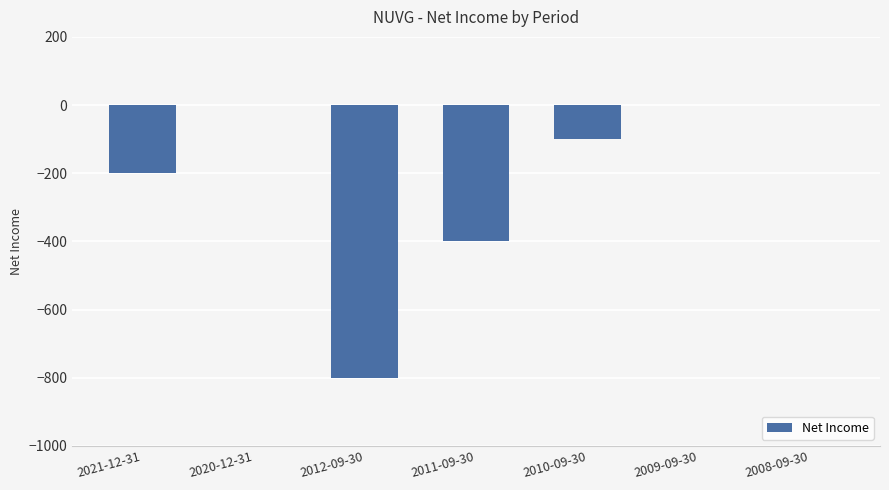

What is the change in value from 2020-12-31 to 2010-09-30?

-100